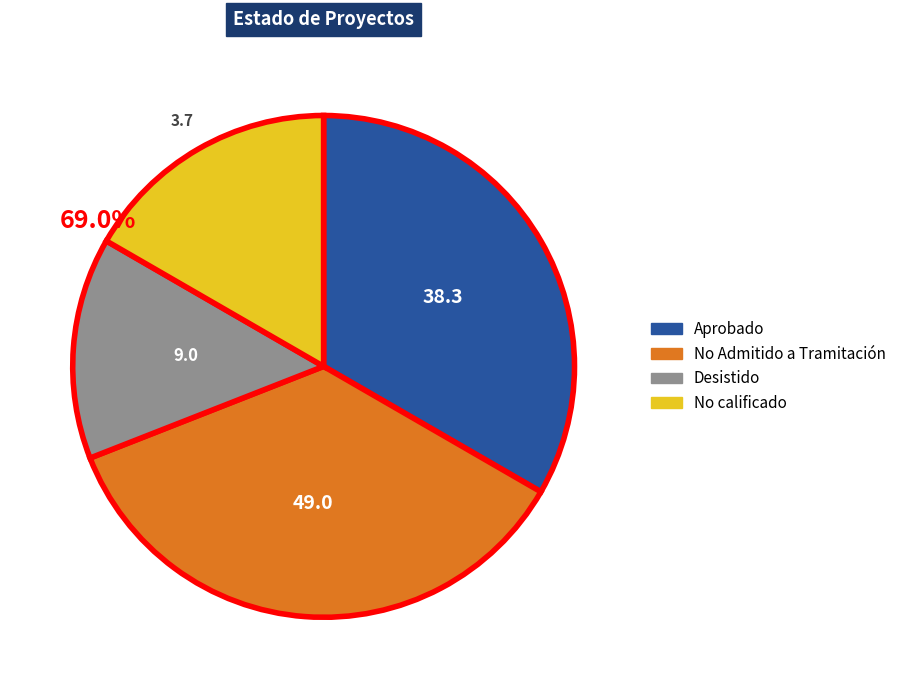

Does any single category account for the majority?

No